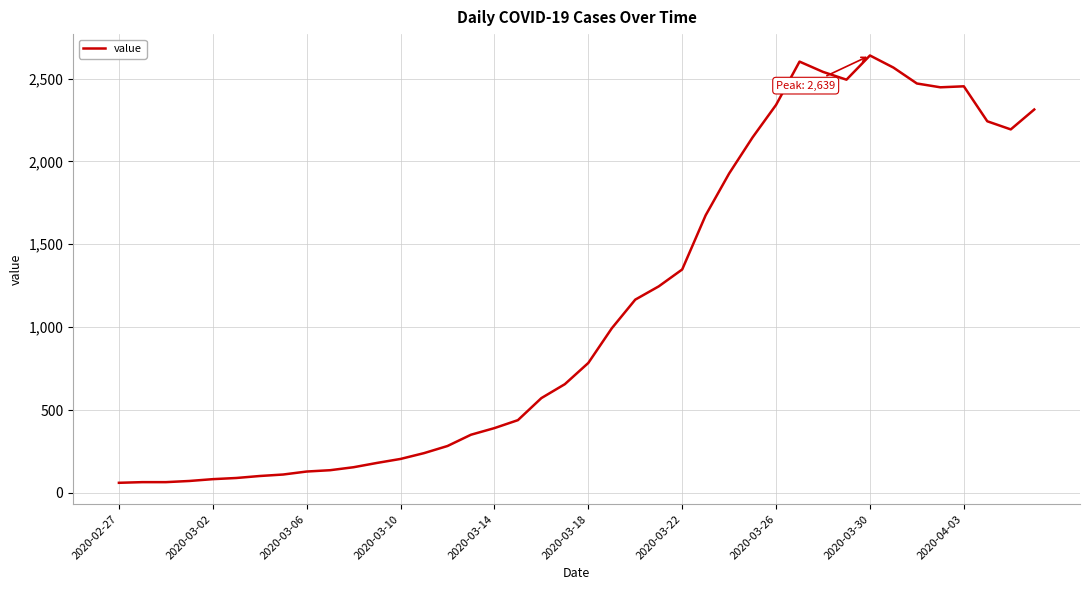

What is the maximum value shown in the chart?

2639